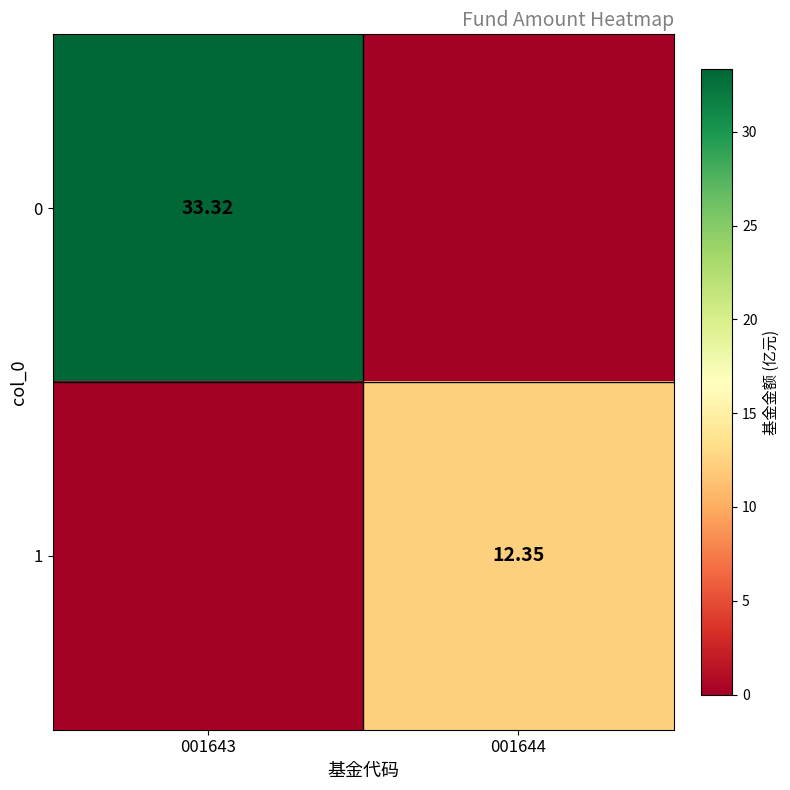

How many data points does each series have?

2